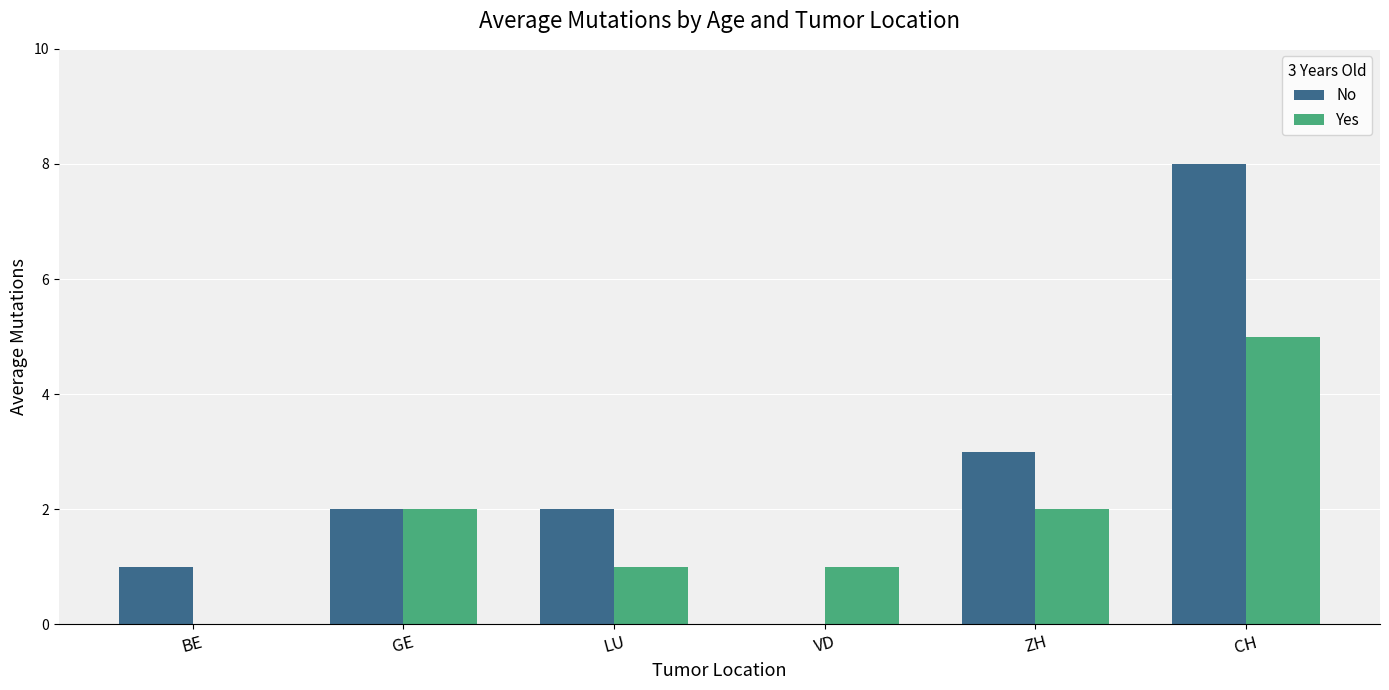

Is it true that Yes equals -2 at BE?

False